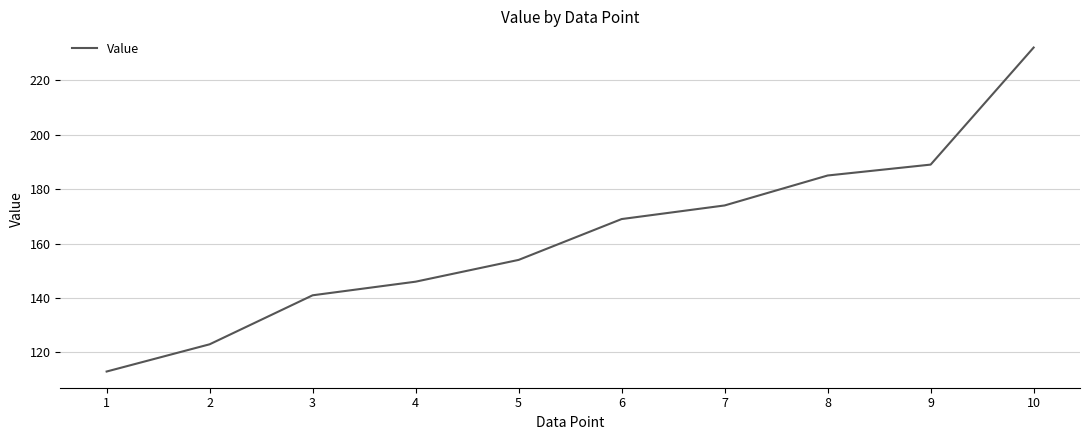

What is the difference between the maximum and minimum values?

119